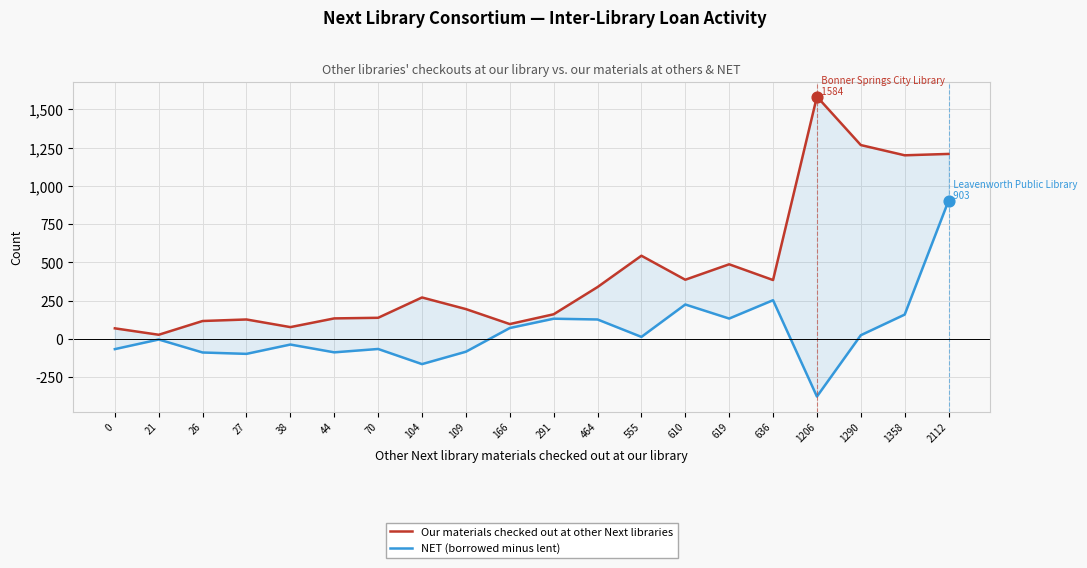

Is the value of Our materials checked out at other Next libraries at 38 greater than the value of NET (borrowed minus lent) at 26?

Yes